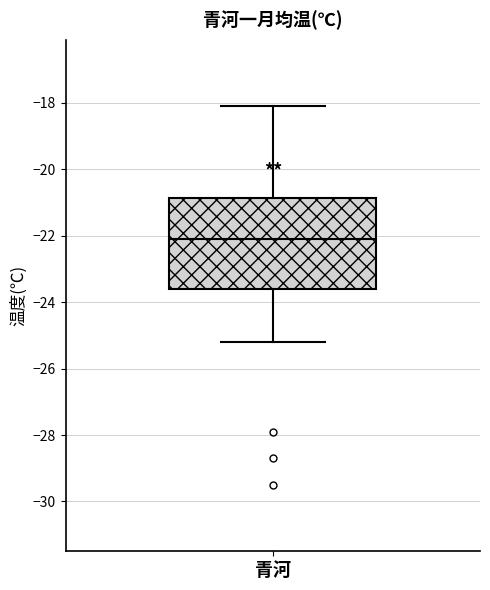

Where does the lower whisker of the box for 青河 end on the y-axis? The values are not printed on the chart, so give them approximately, as read against the axis.

-25.2